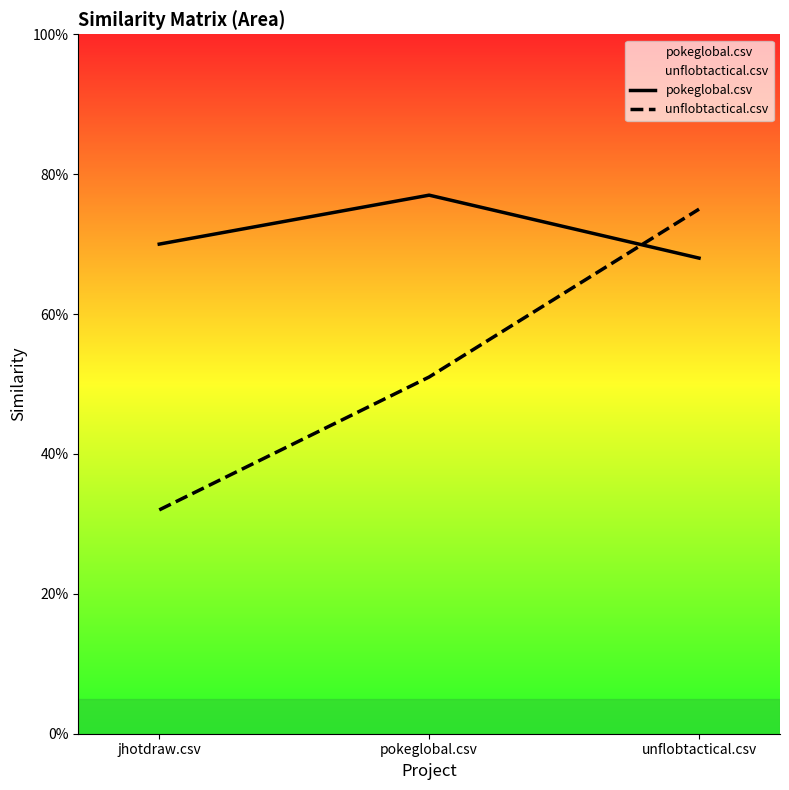

List the series in order of their peak value, highest first.

pokeglobal.csv, unflobtactical.csv